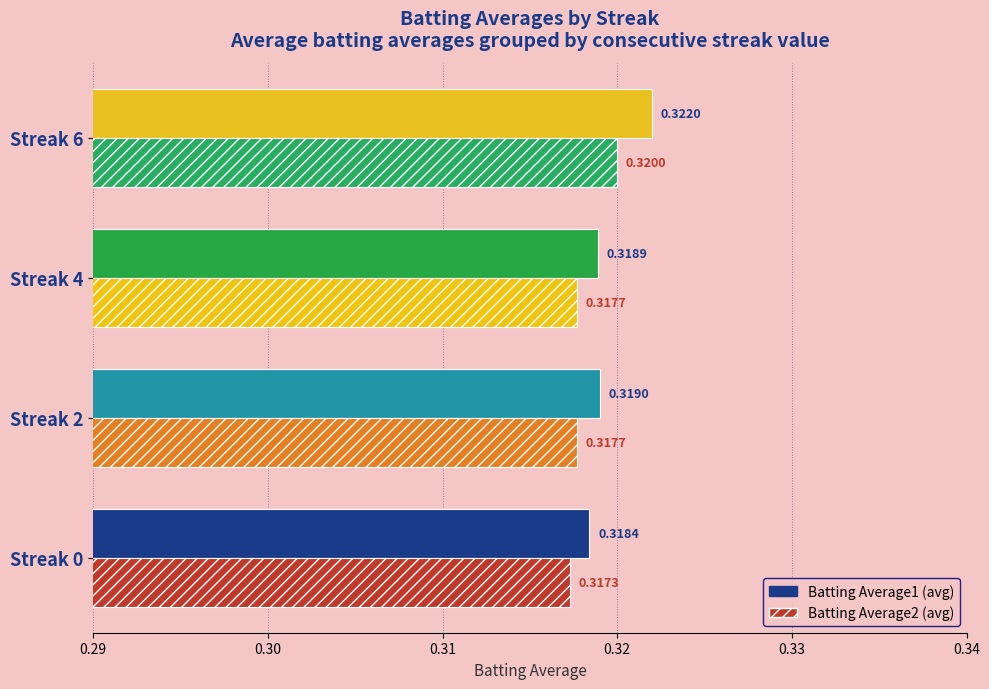

What is the total value across all series at Streak 4?

0.6